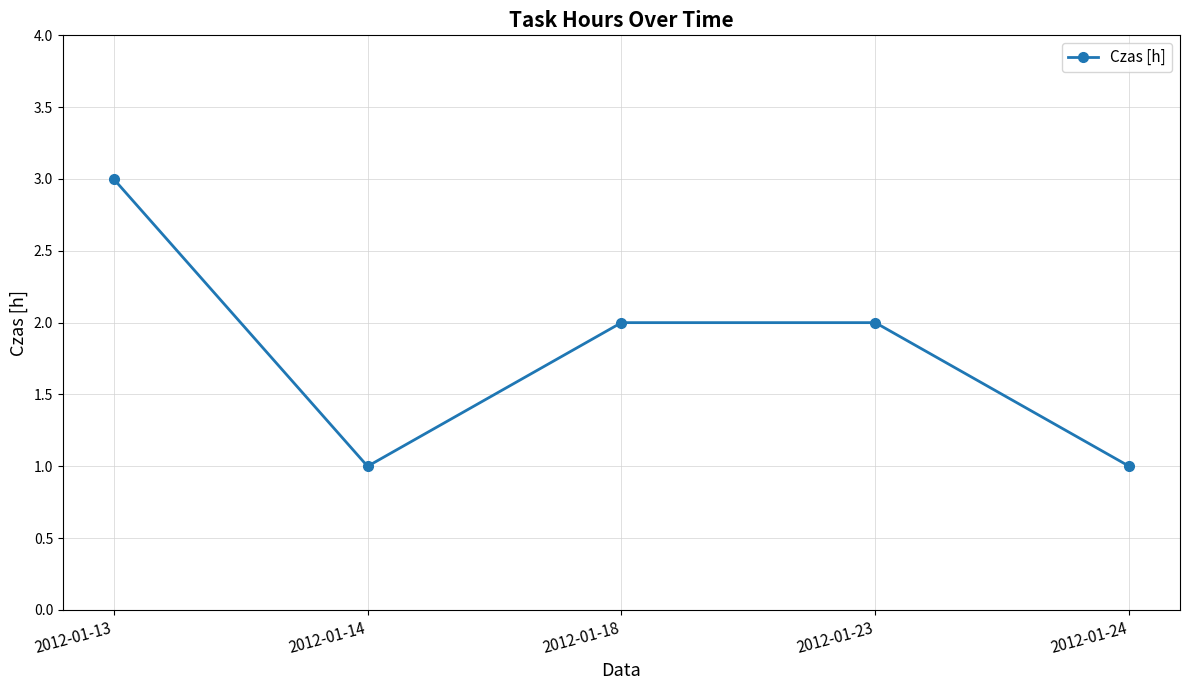

What is the value of the 4th point from the left?

2